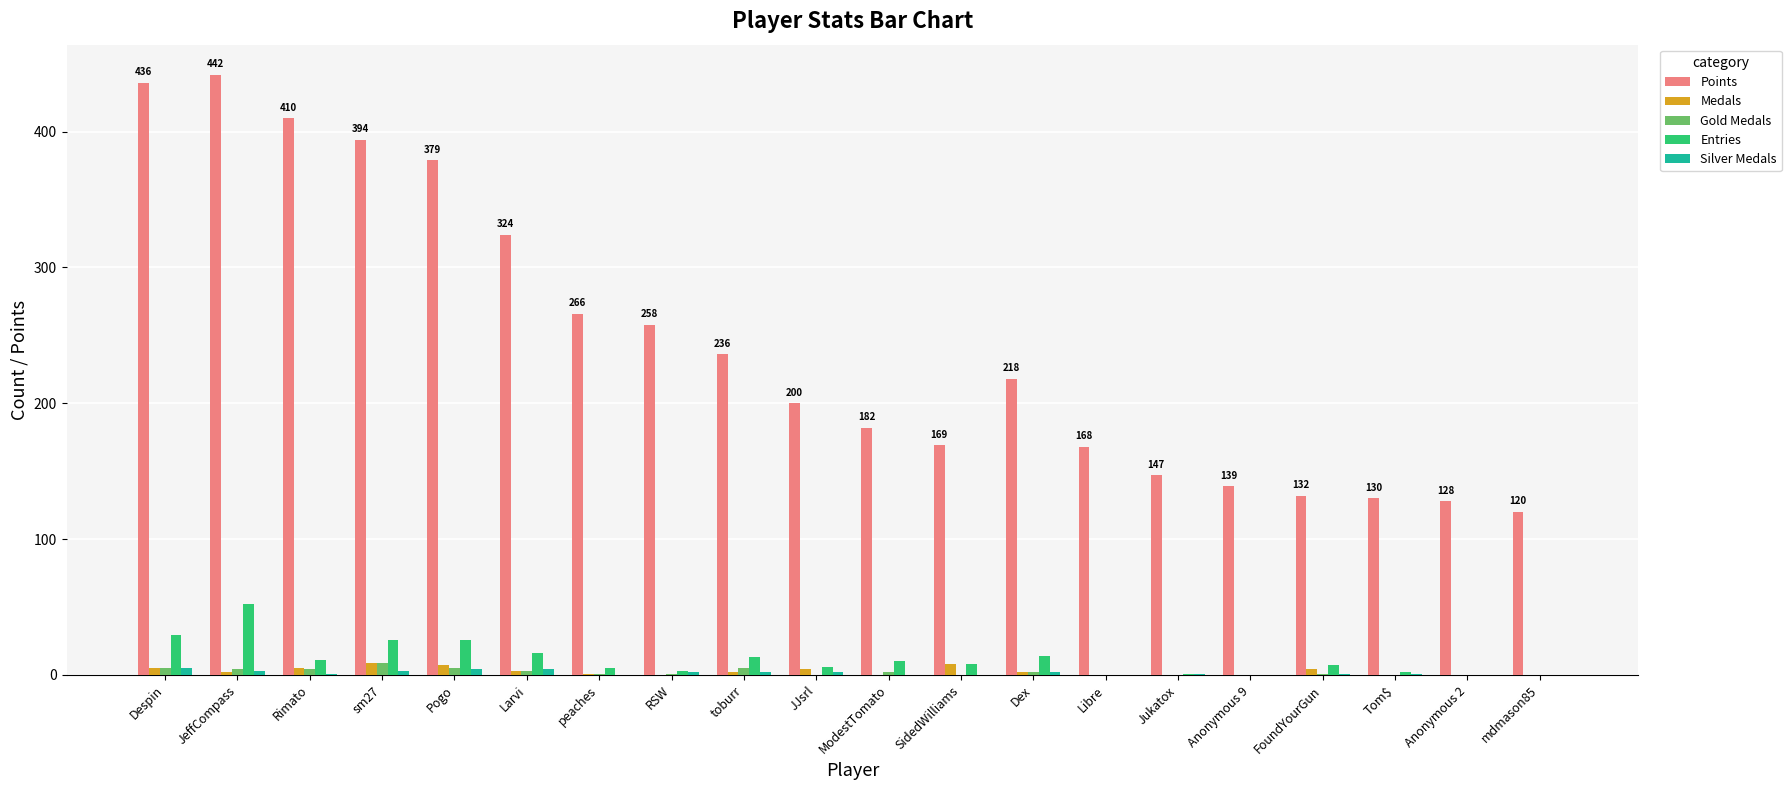

Which series has the largest total across all categories?

Points